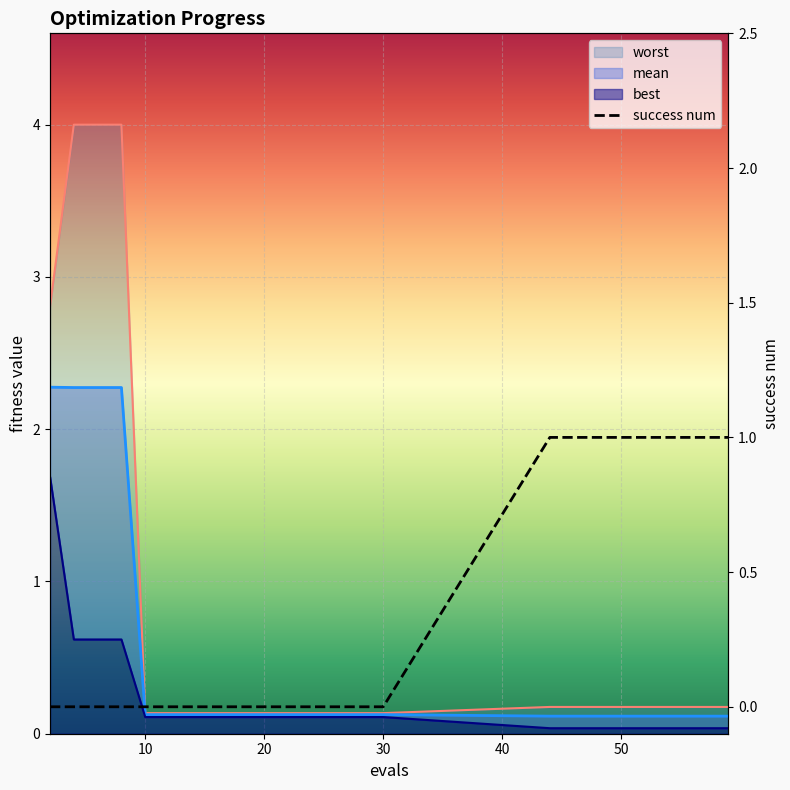

How many values exceed 0?

5